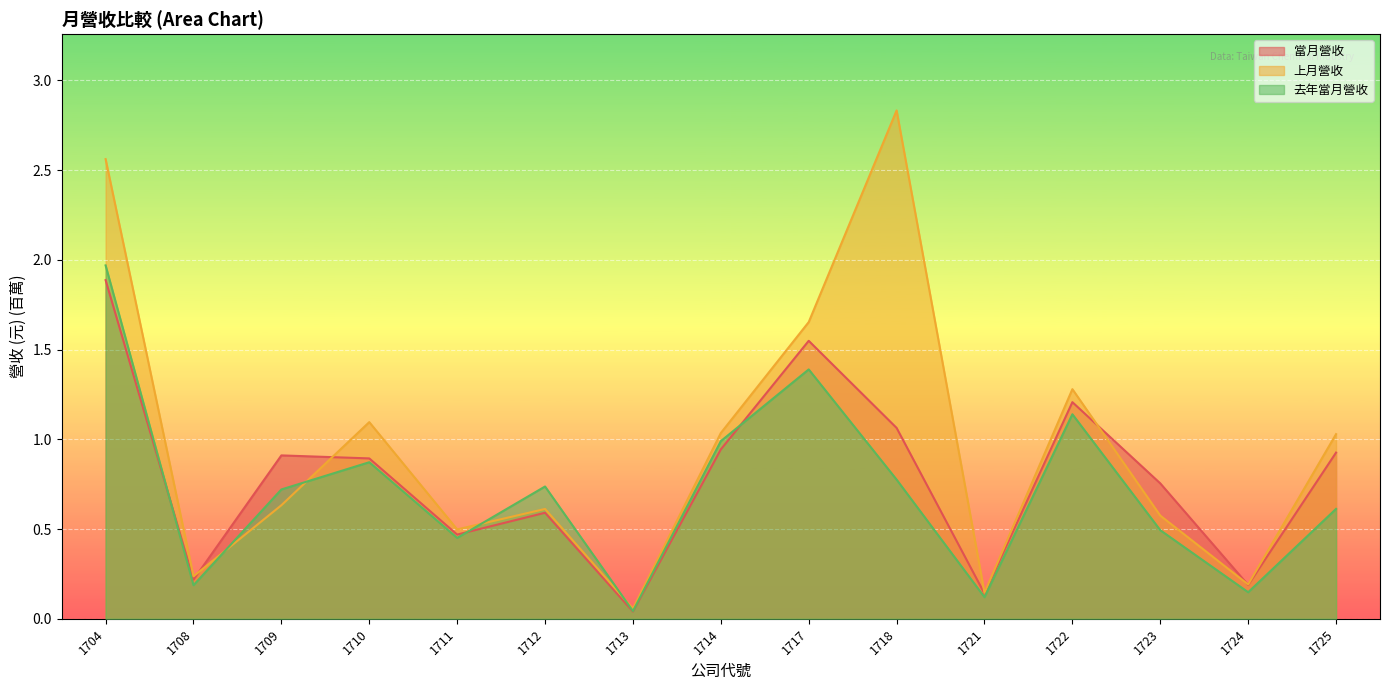

What is the difference between the second highest and second lowest values in the 當月營收 series?

1.4